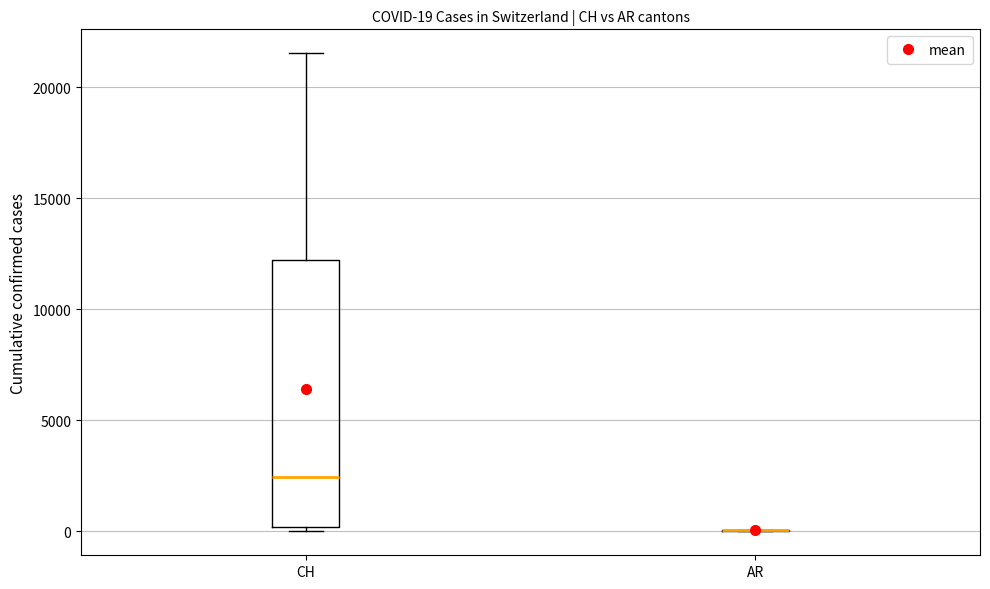

Comparing the boxes themselves (not the whiskers), which one is the tallest?

CH